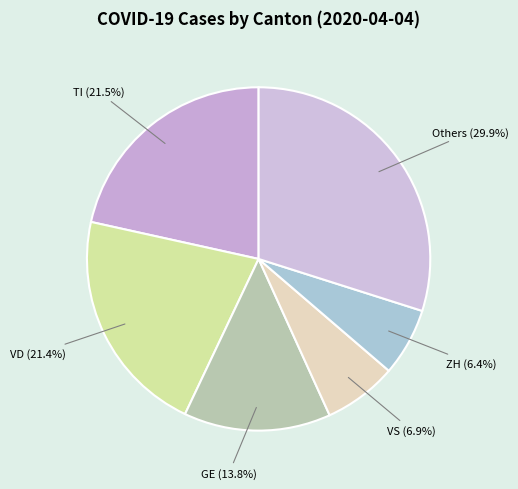

What portion of the pie excludes VD (21.4%)?

78.6%